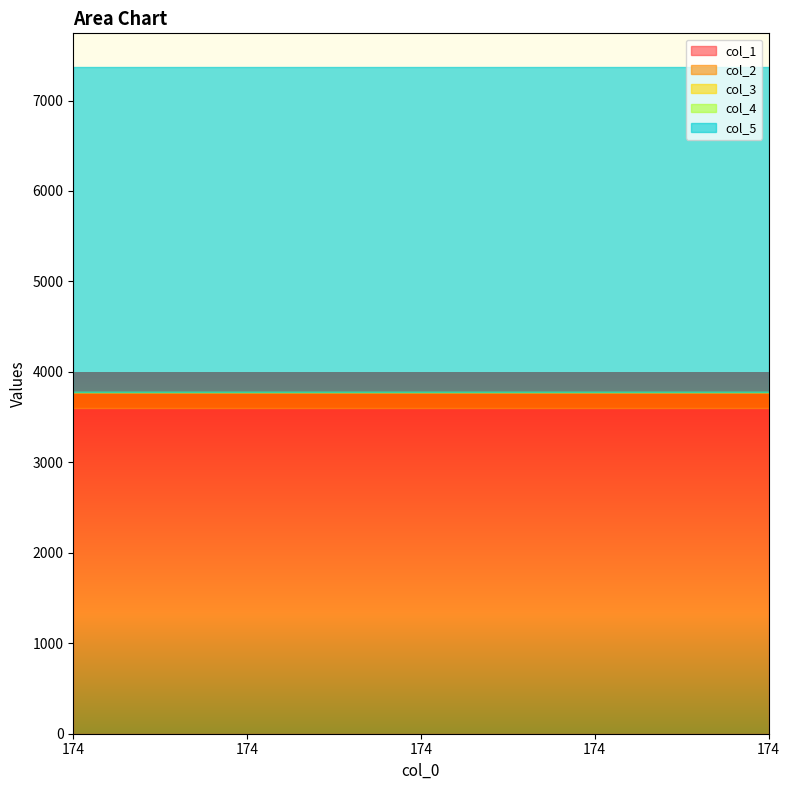

The col_2 series shows 174.0 at 174. True or false?

True